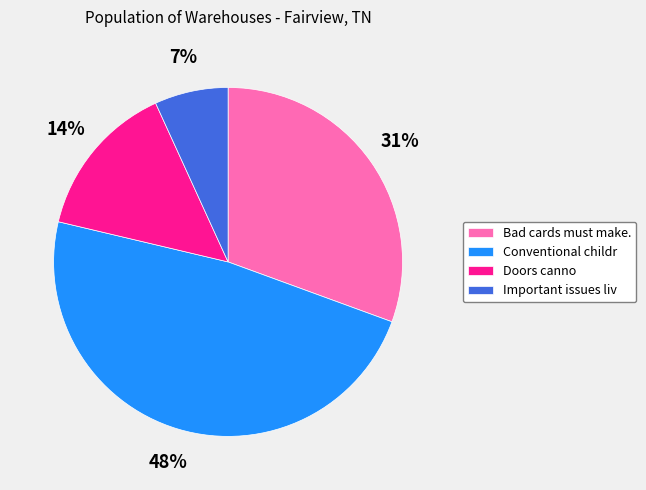

Do Doors canno and Bad cards must make. together represent more than half of the pie?

No